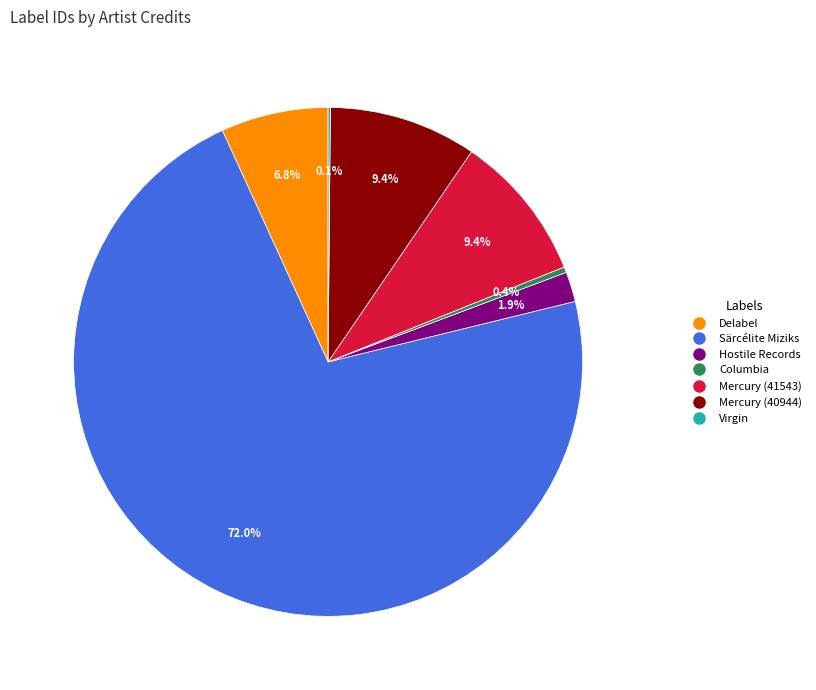

Is there a majority slice in this chart?

Yes